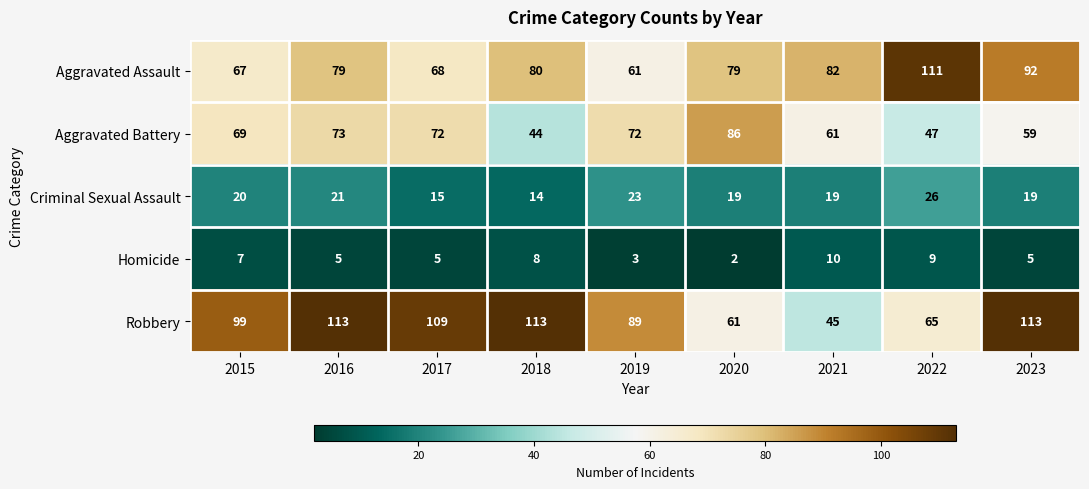

Which series has the largest total across all categories?

Robbery